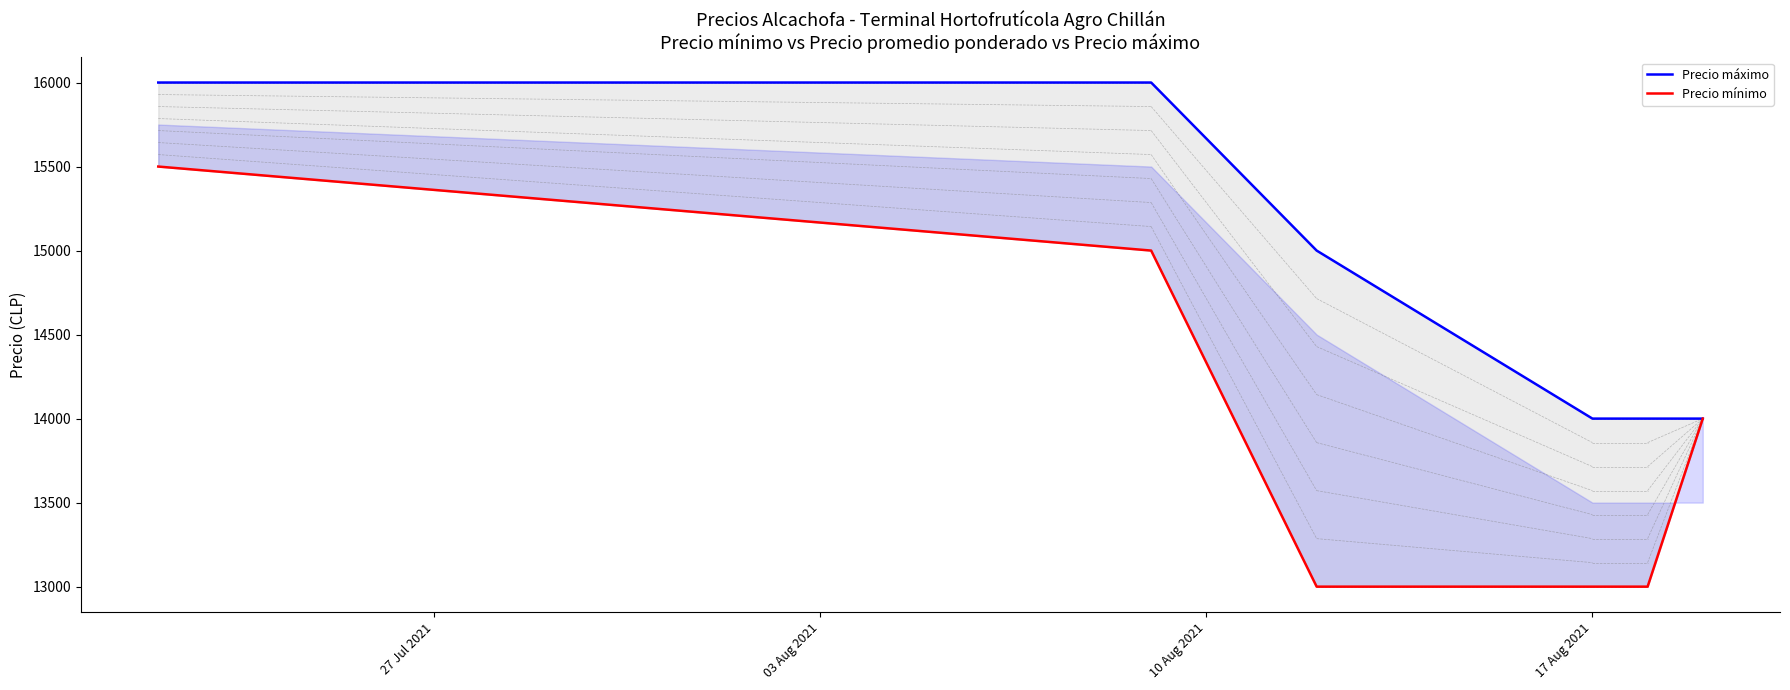

Which label corresponds to the smallest value in the chart?

10 Aug 2021